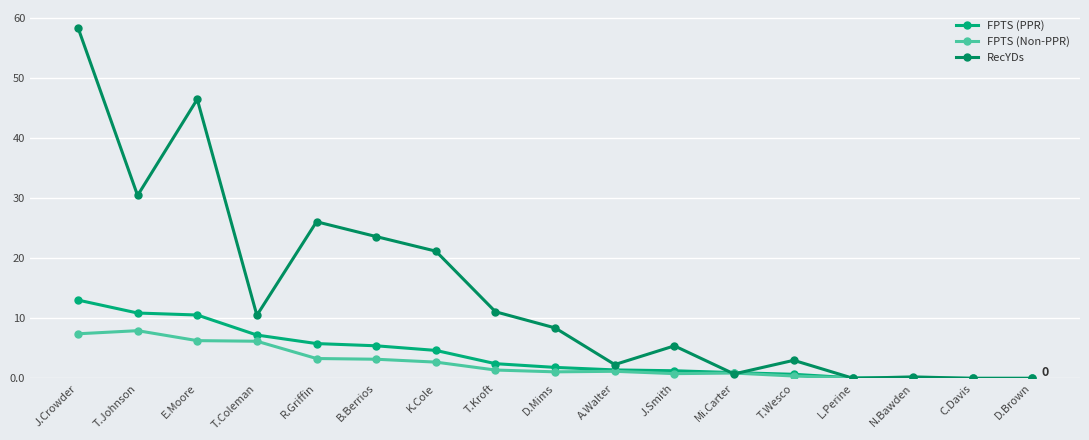

Read the FPTS (PPR) value at T.Wesco.

0.7